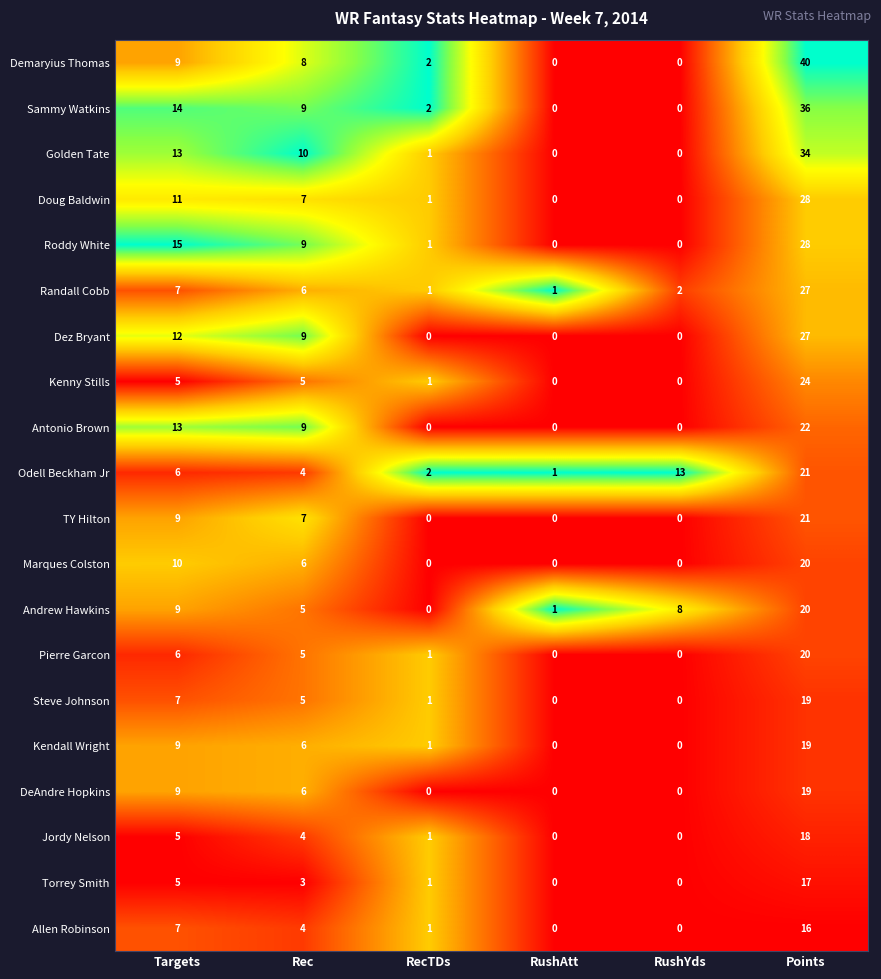

At how many categories does at least one series exceed 0?

6